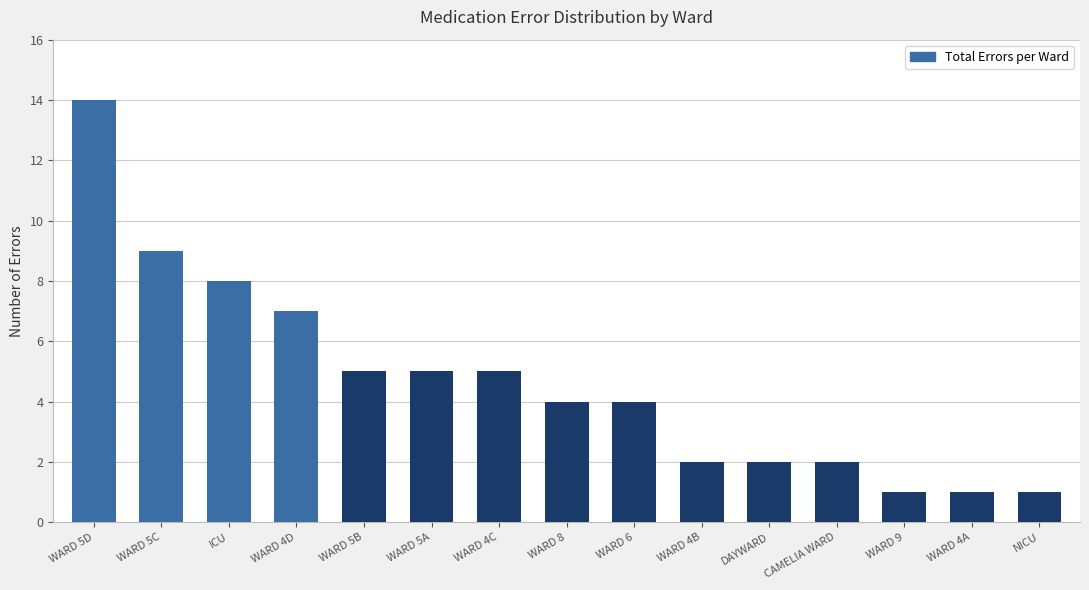

Reading right to left, transcribe all the data shown in this chart.

NICU=1	WARD 4A=1	WARD 9=1	CAMELIA WARD=2	DAYWARD=2	WARD 4B=2	WARD 6=4	WARD 8=4	WARD 4C=5	WARD 5A=5	WARD 5B=5	WARD 4D=7	ICU=8	WARD 5C=9	WARD 5D=14